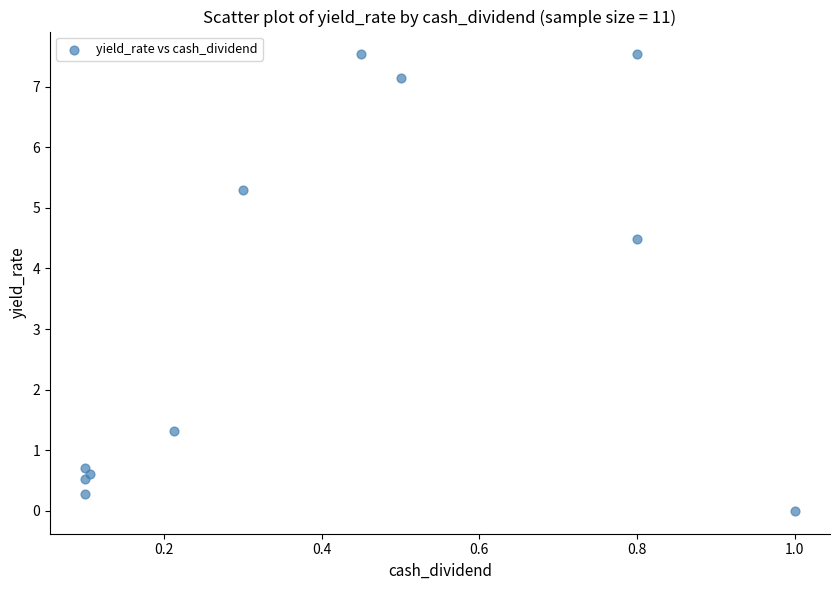

What is the average Y value?

3.2